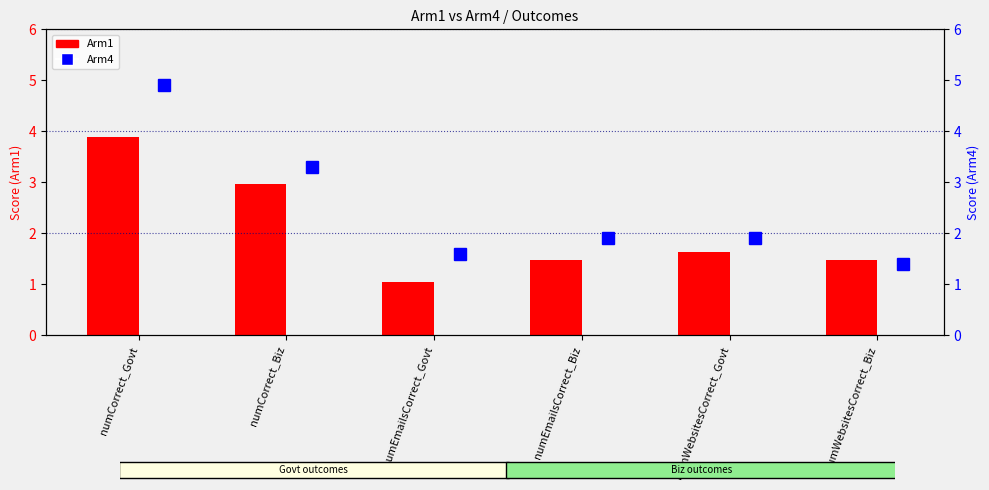

Reading left to right, what are all the values shown in this chart?

Arm1: 3.9	3.0	1.0	1.5	1.6	1.5
Arm4: 4.9	3.3	1.6	1.9	1.9	1.4